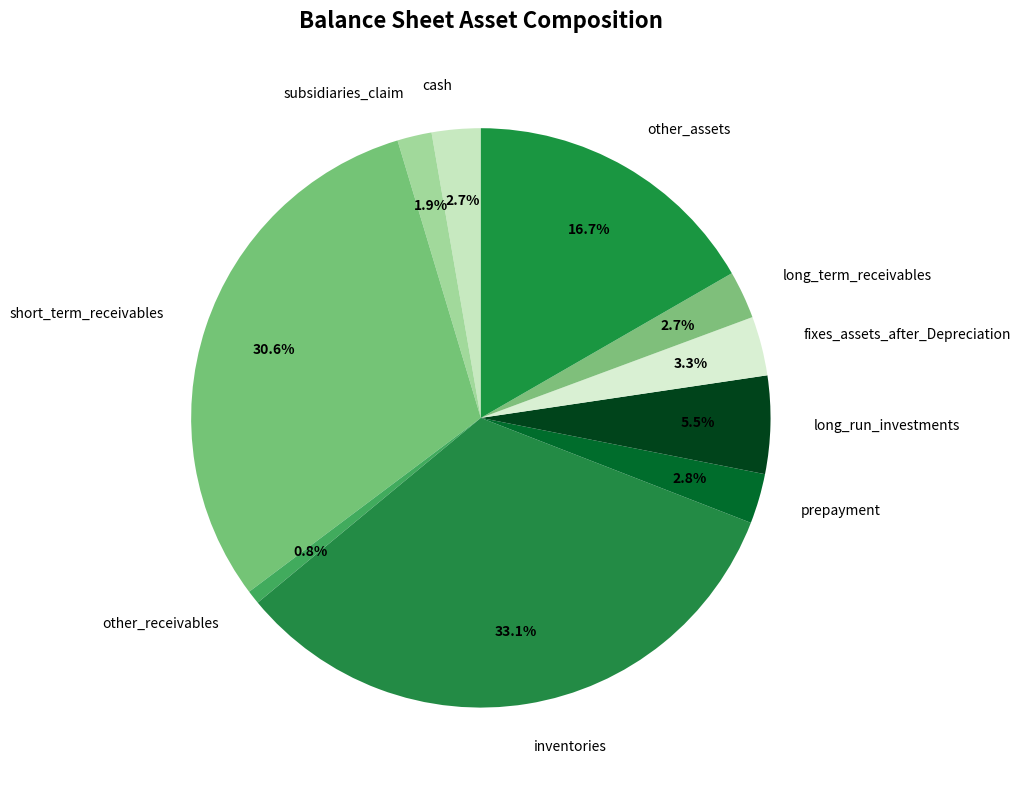

True or false: other_assets accounts for 17% of the total.

True